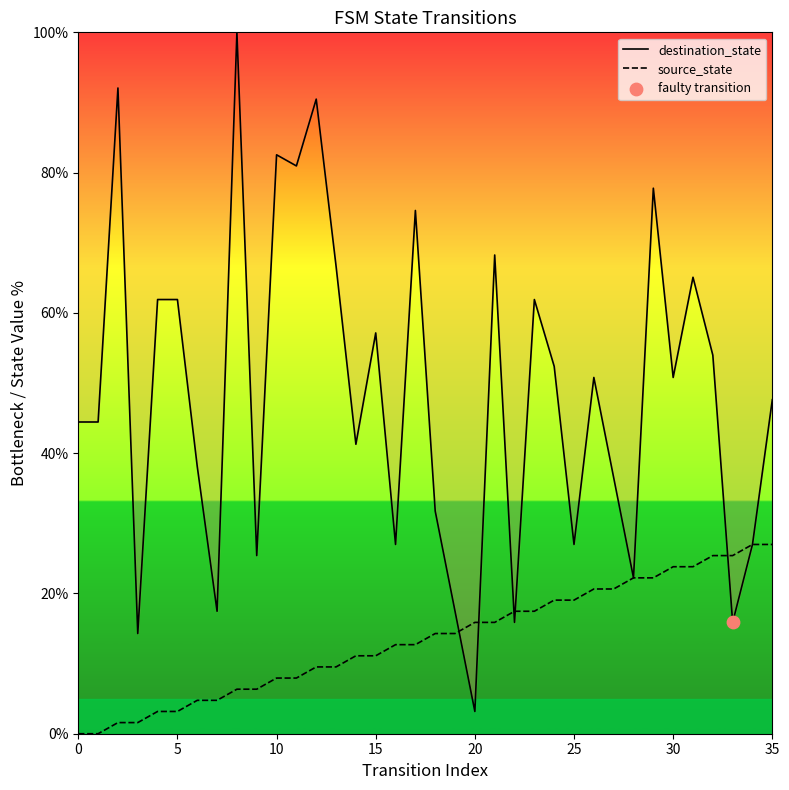

At which category is the sum across all series the highest?

8